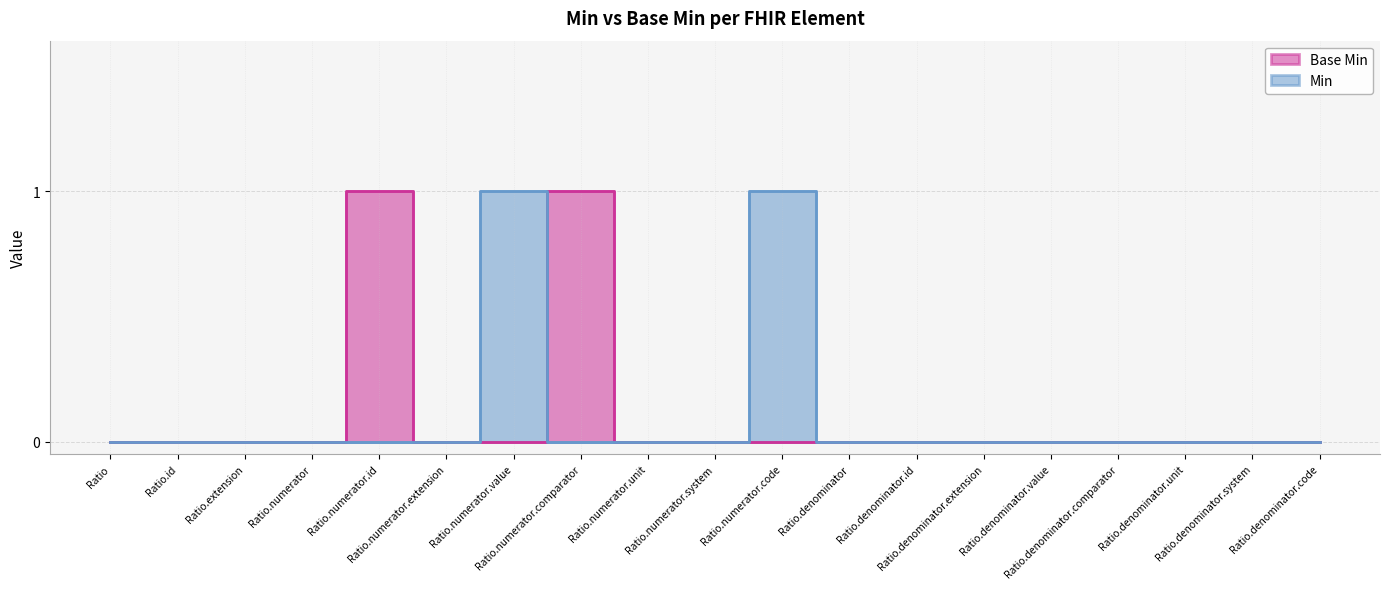

Is it true that the value at Ratio.denominator is 0?

True